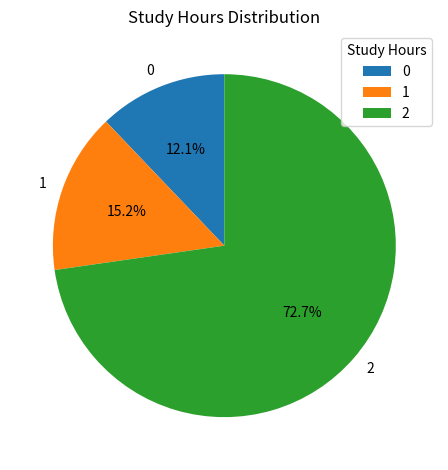

The 2 slice represents 73% of the pie. True or false?

True